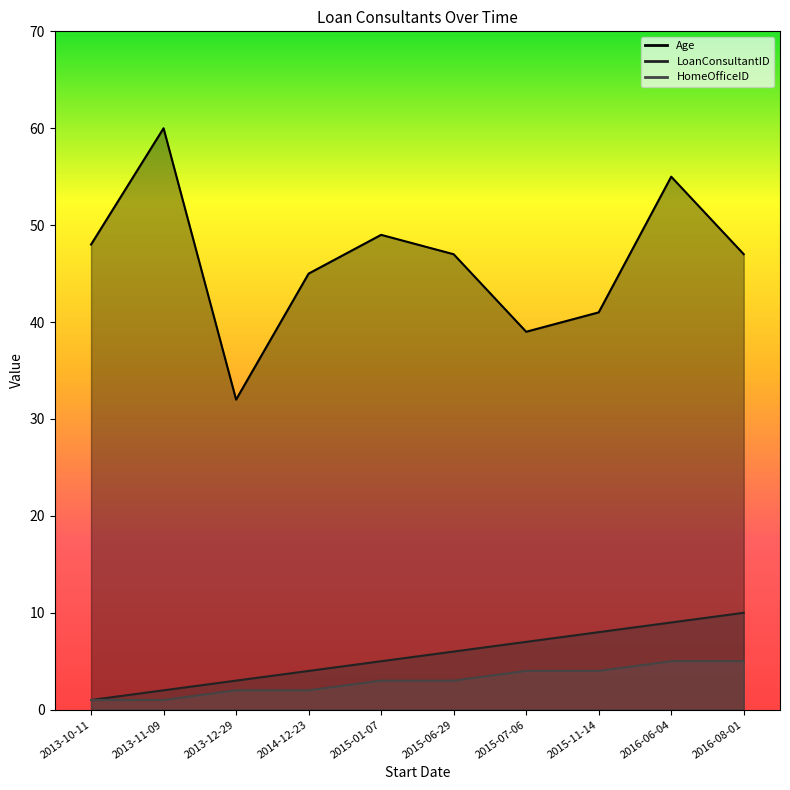

What value does the Age series have at 2013-10-11, to the nearest 10?

50